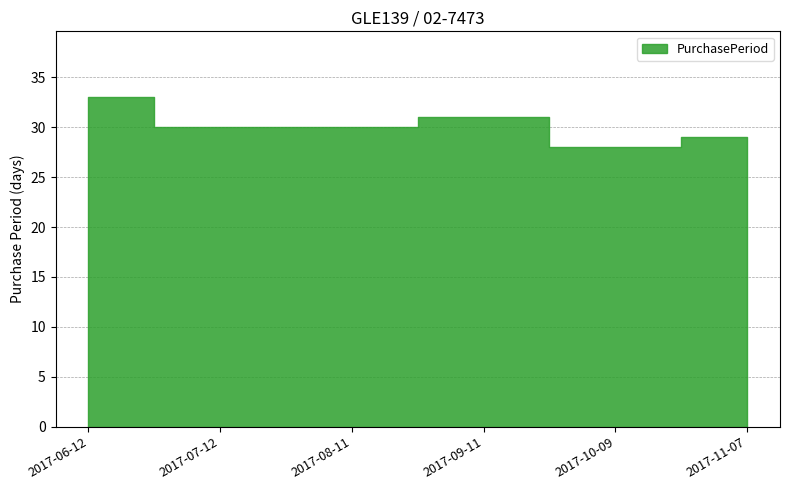

Which has a higher value, 2017-09-11 or 2017-10-09?

2017-09-11